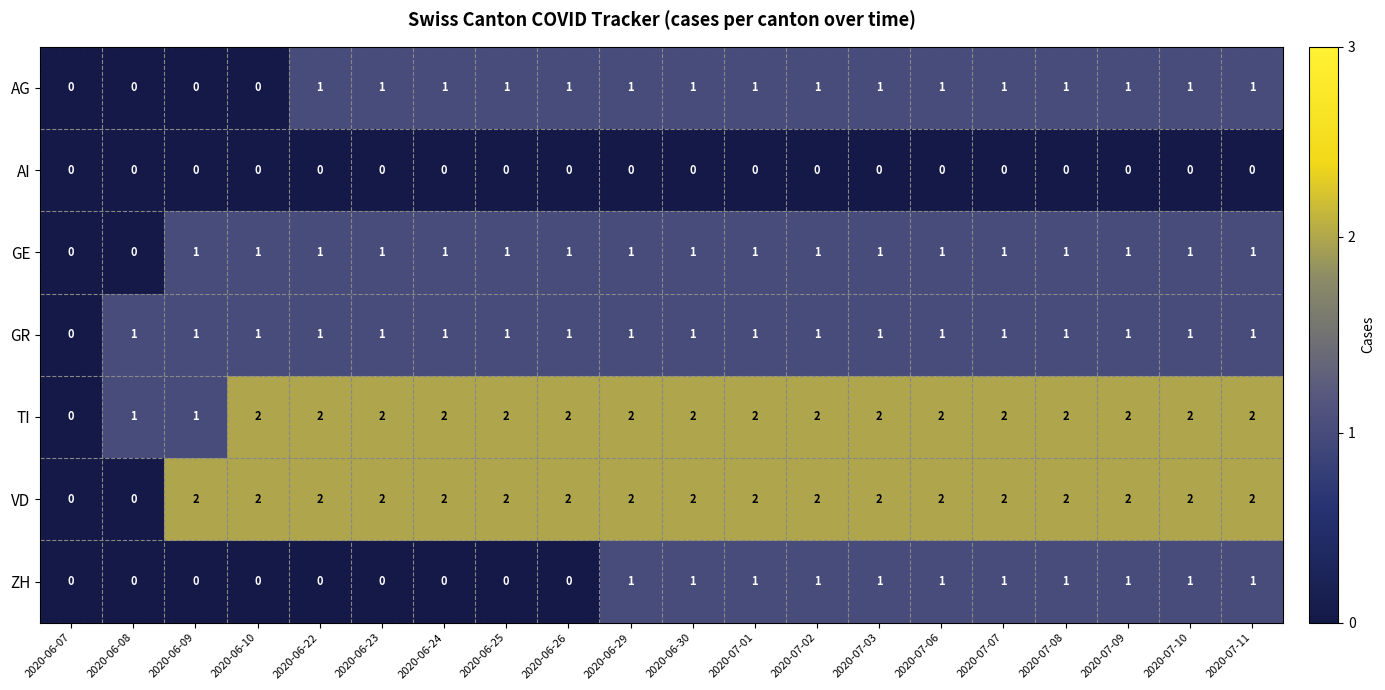

What is the sum of all ZH values?

11